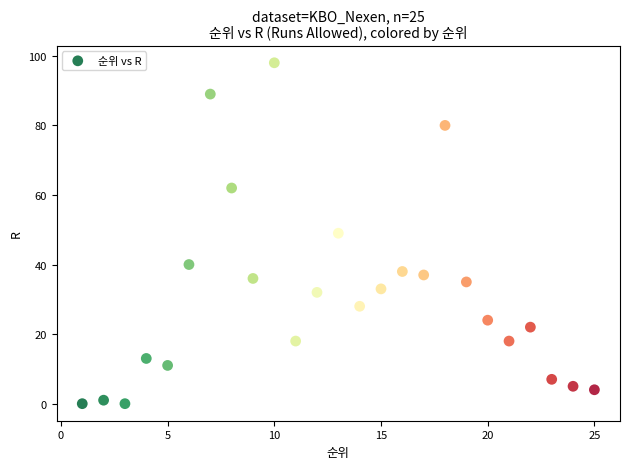

What is the range of X values (max minus min)?

24